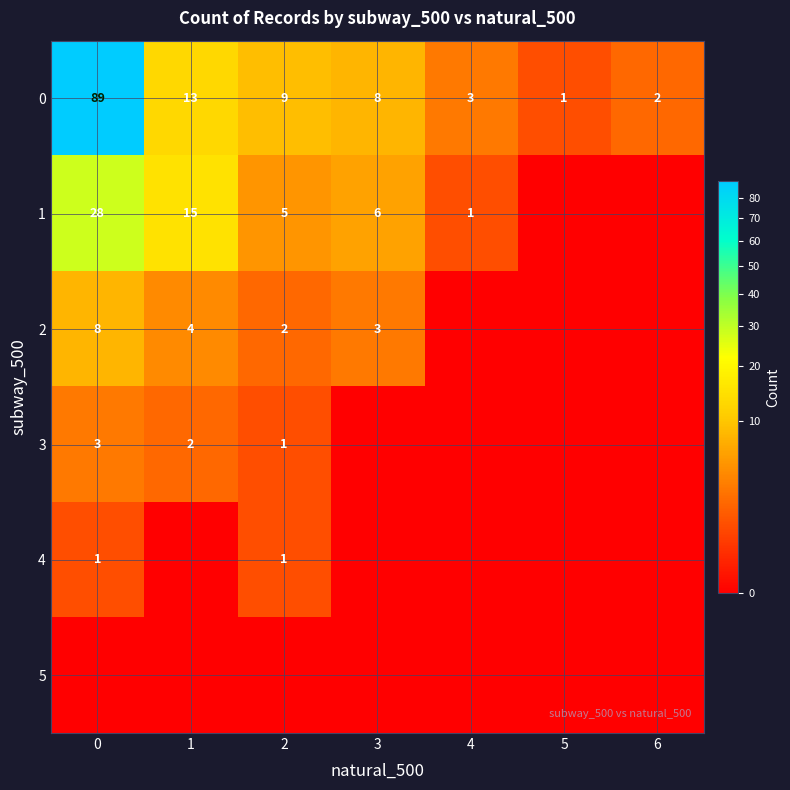

What is the difference between the 0 values at 6 and 2?

7